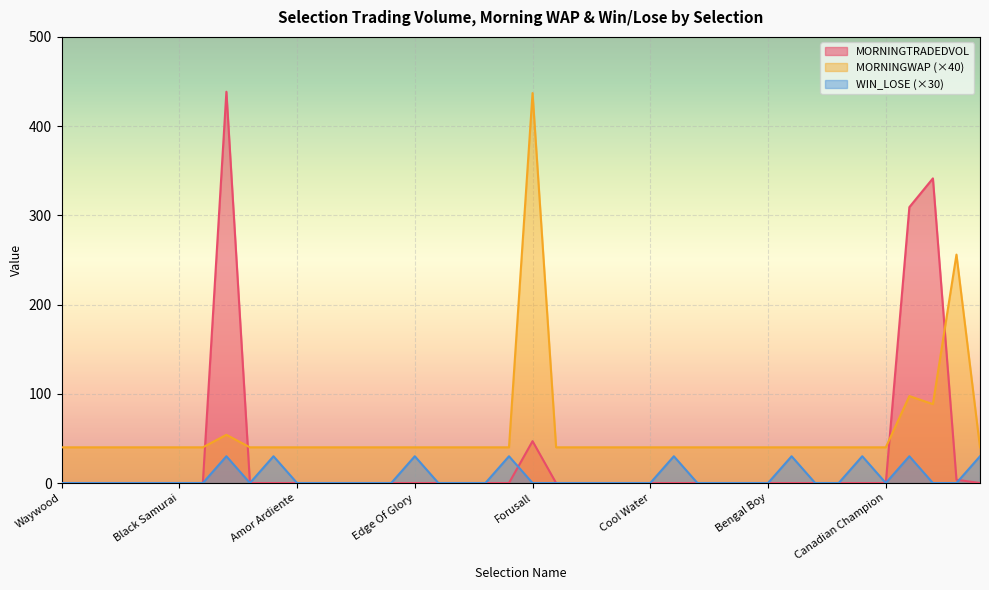

At which category does the chart reach its peak across all series?

Dame Commander